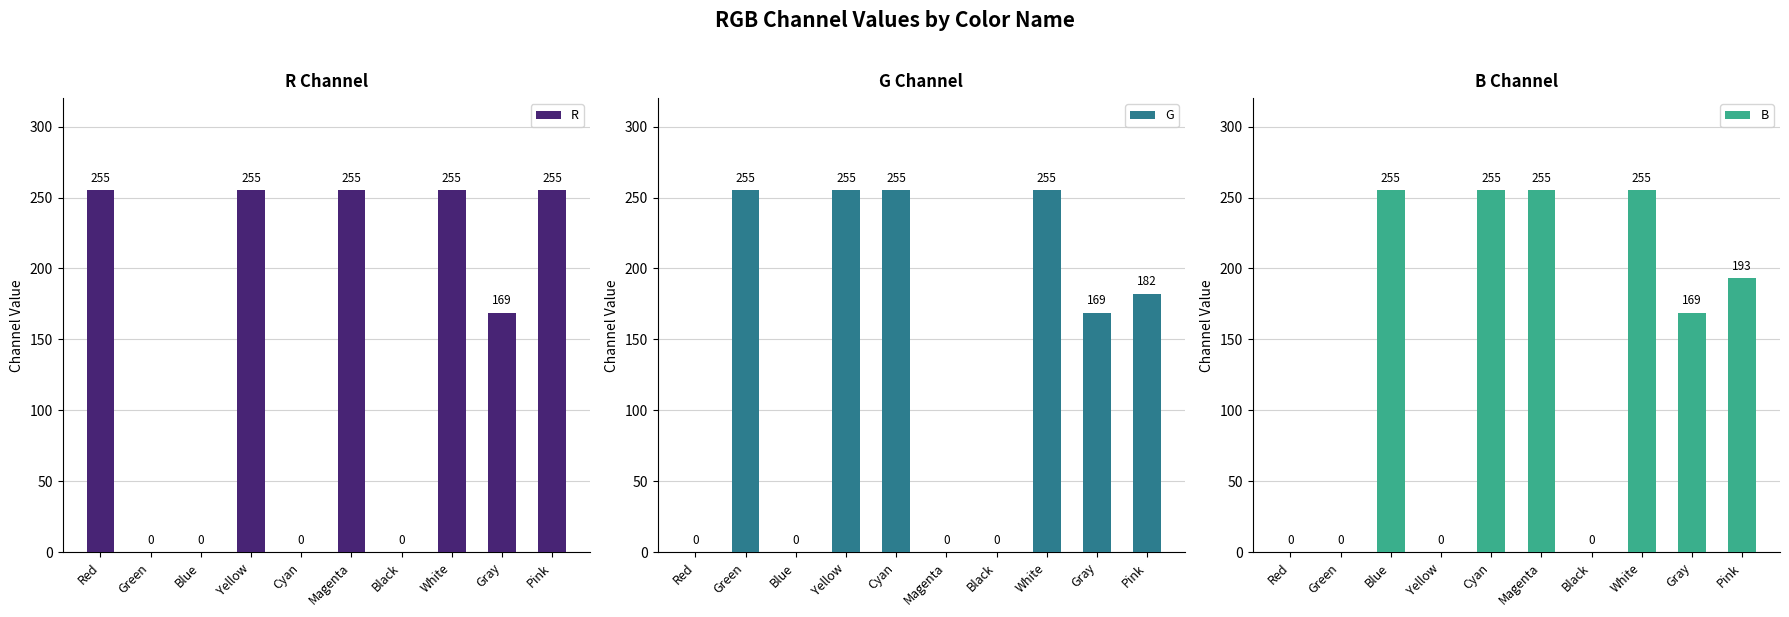

Which has a higher value, Cyan or Magenta?

Magenta